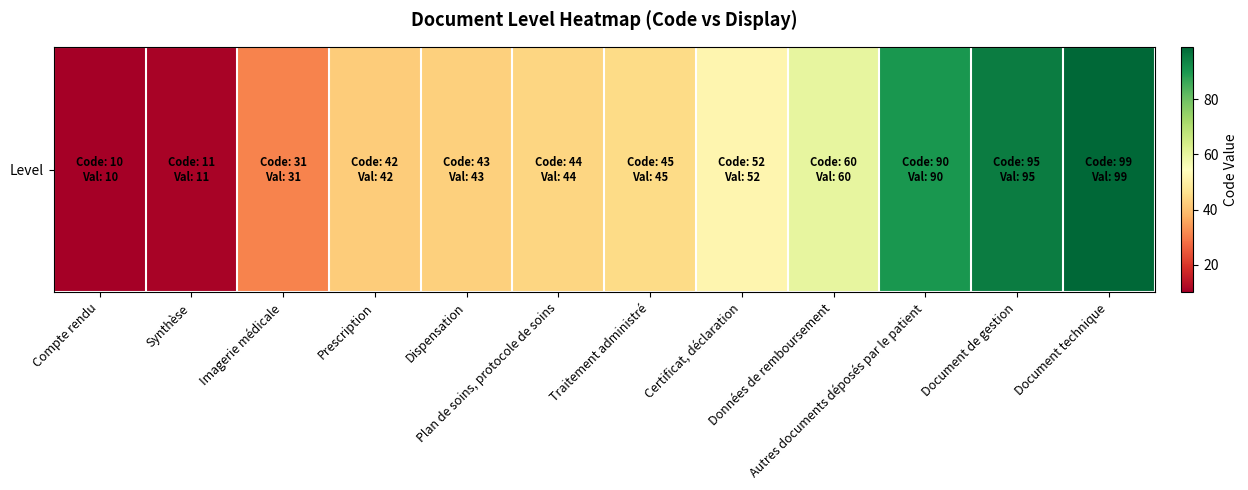

Rank the categories by value from highest to lowest.

Document technique, Document de gestion, Autres documents déposés par le patient, Données de remboursement, Certificat, déclaration, Traitement administré, Plan de soins, protocole de soins, Dispensation, Prescription, Imagerie médicale, Synthèse, Compte rendu